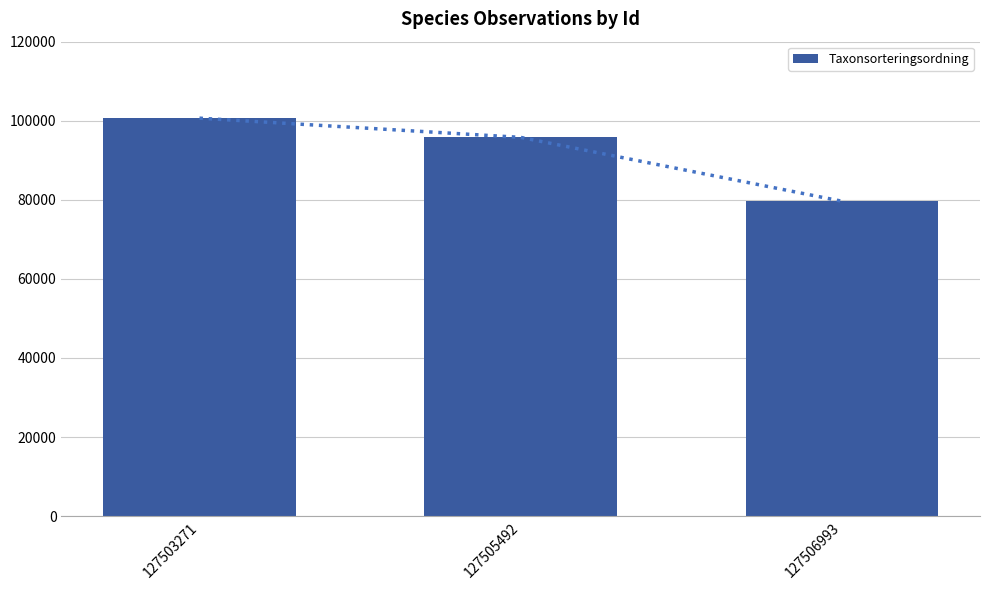

Is it true that the value at 127503271 is 100652?

True